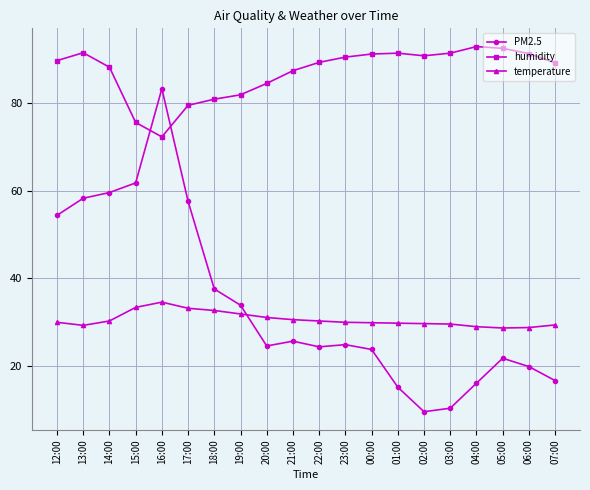

Count the number of categories in the chart.

20